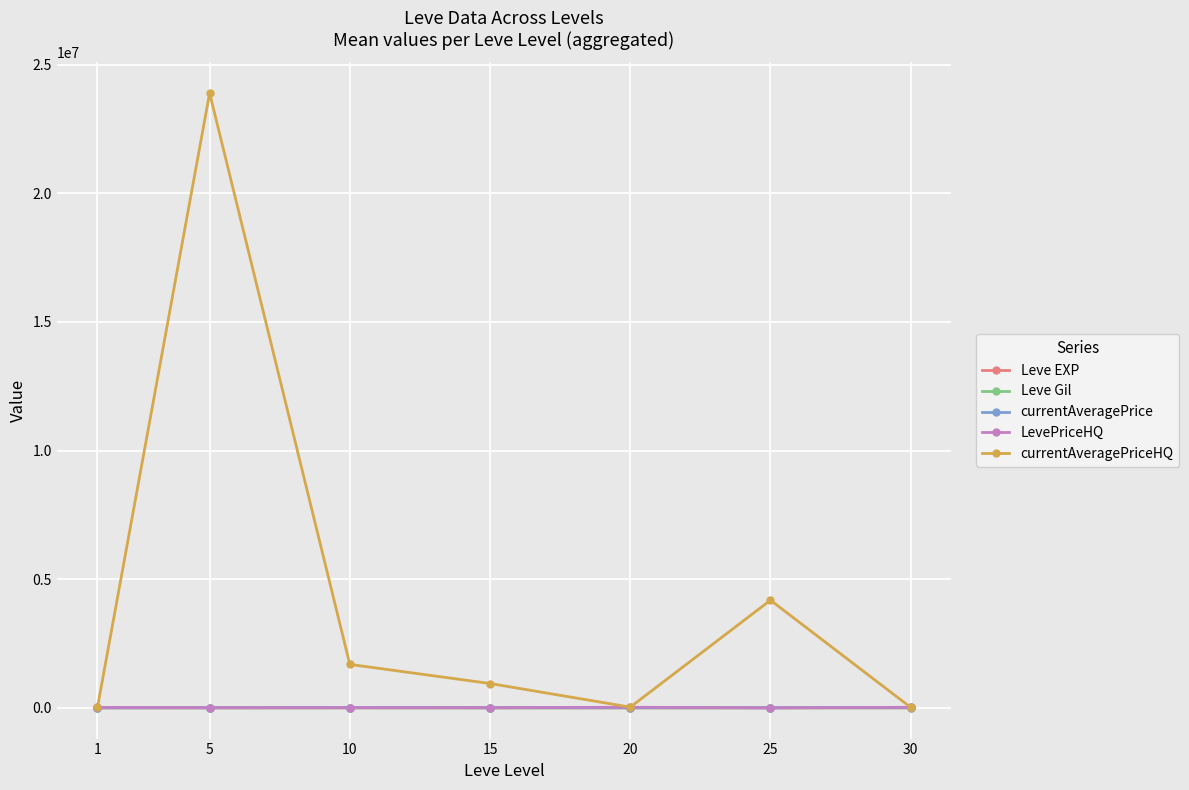

At which category is the sum across all series the highest?

5